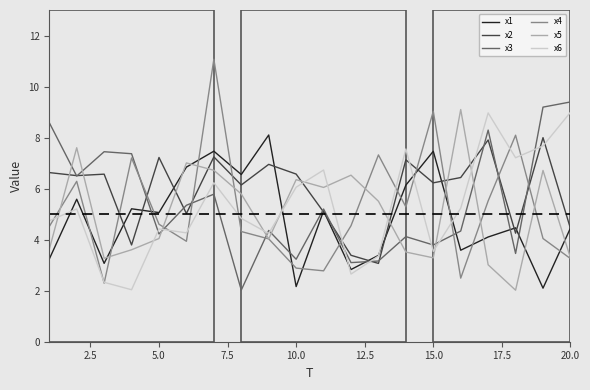

True or false: x5 and x6 intersect in this chart.

True